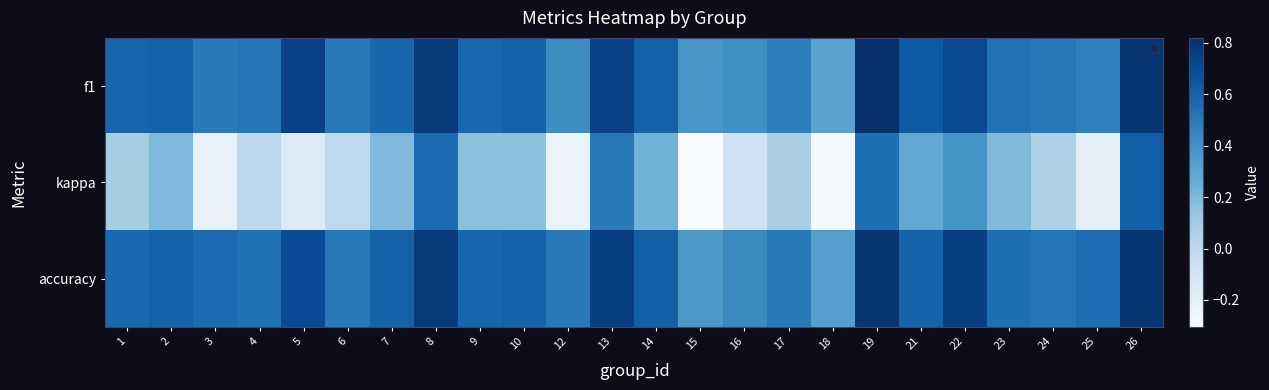

What is the greatest value displayed?

0.8